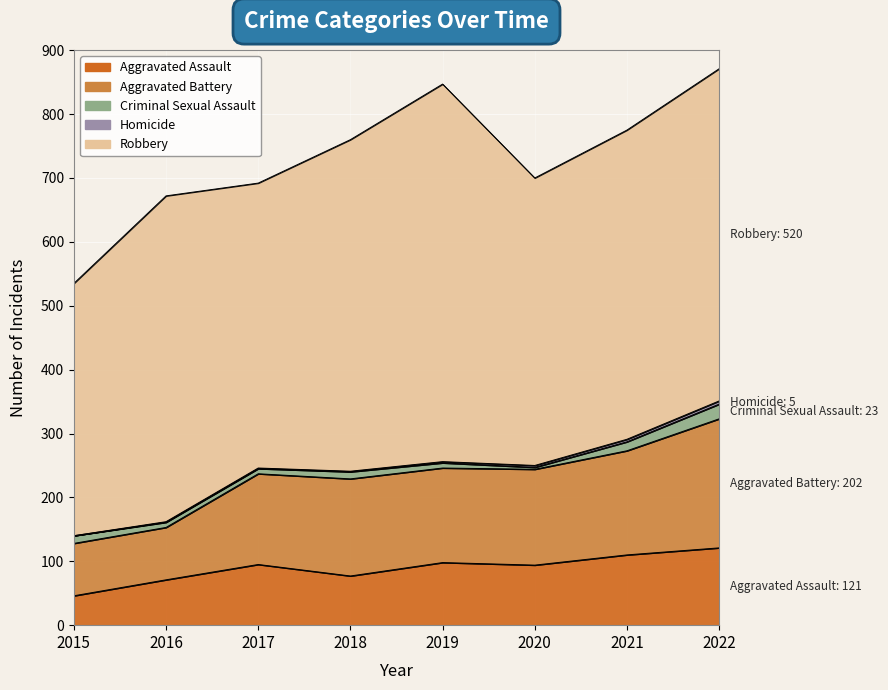

Which series changed the most between 2015 and 2018?

Robbery